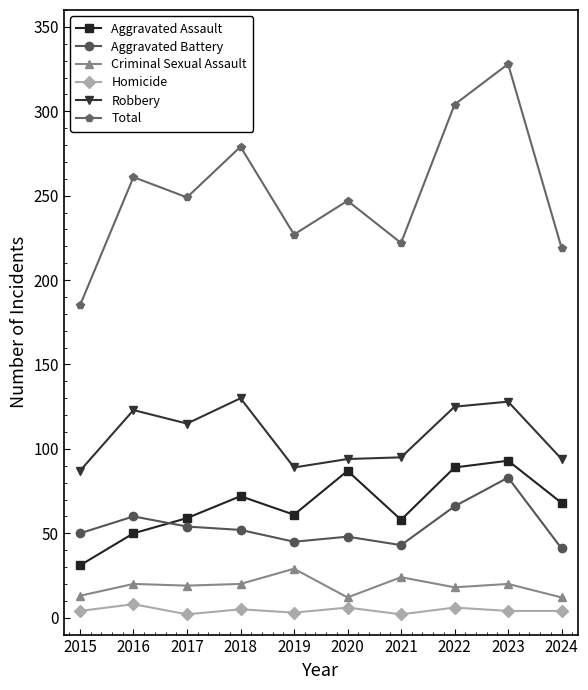

How many values in the Total series are below 249?

5